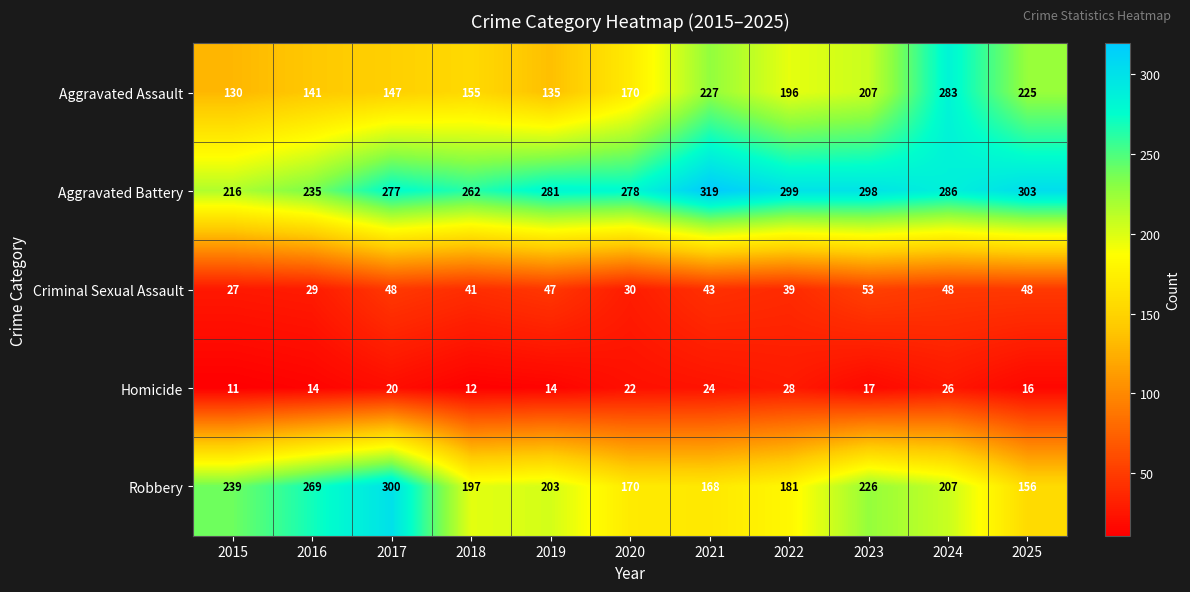

How many series are shown in this chart?

5